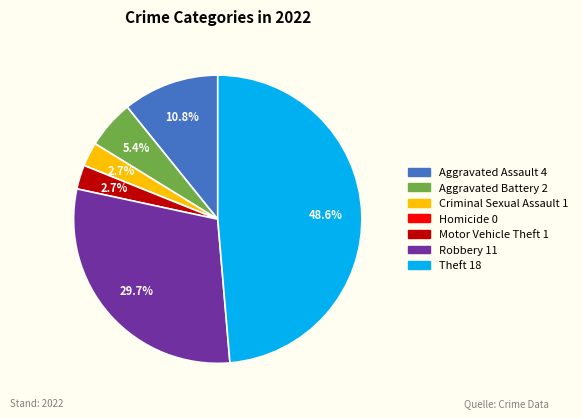

Does Robbery account for over 50% of the chart?

No